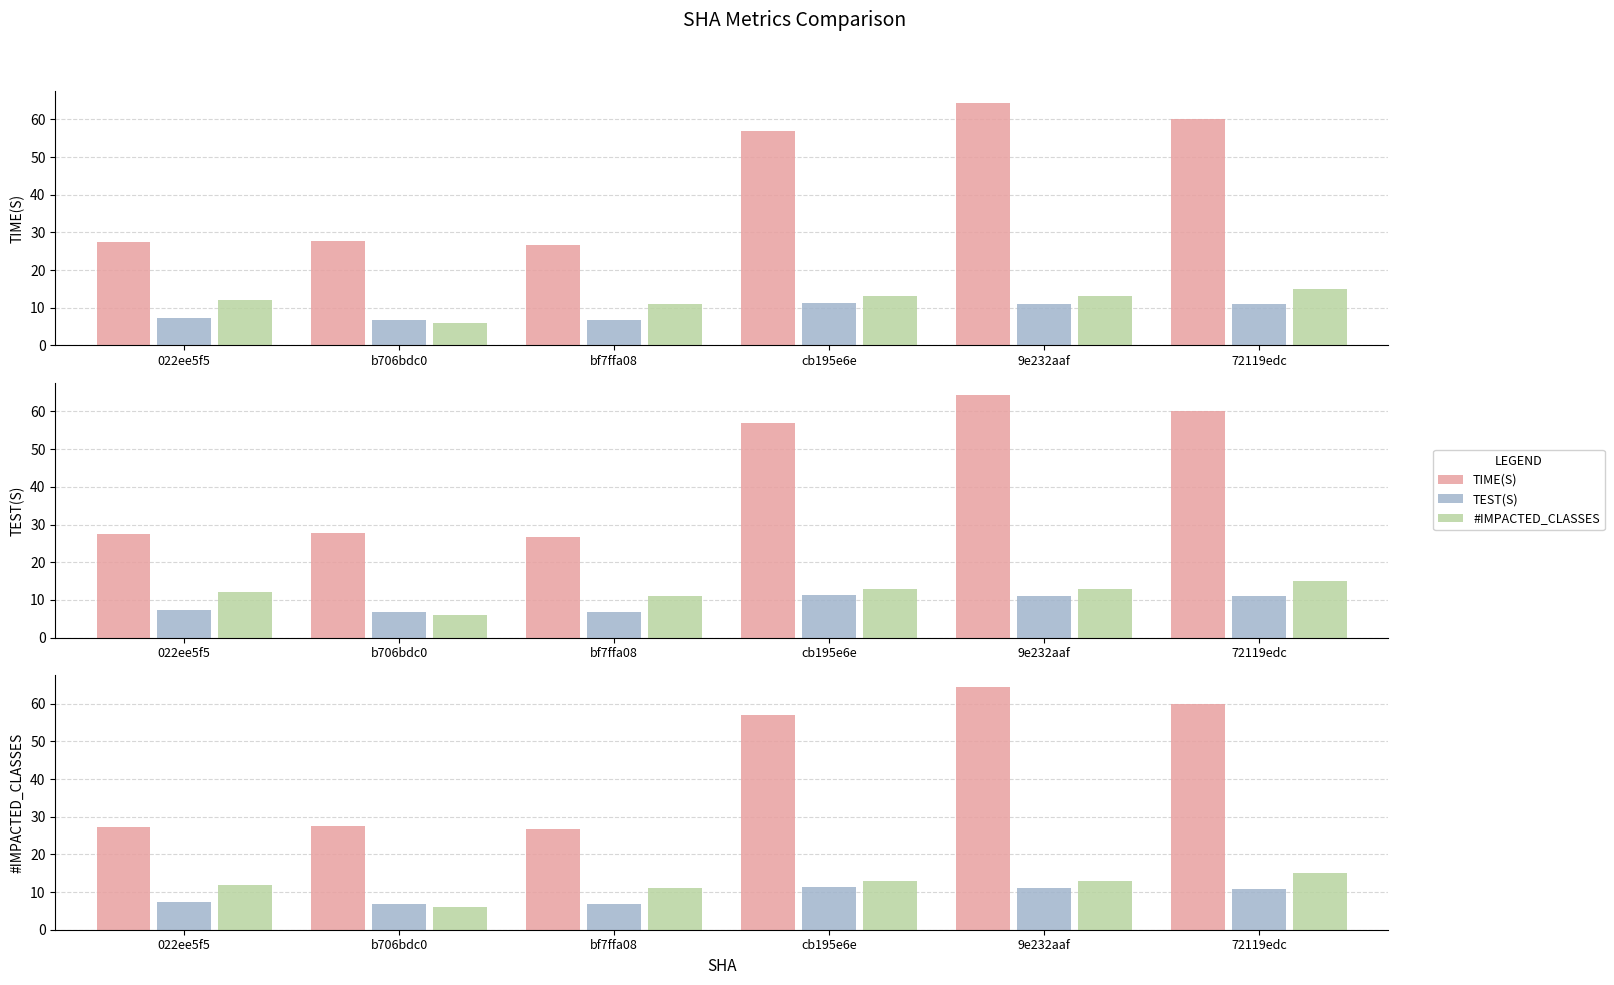

What is the difference between the maximum and minimum values in the TEST(S) series?

4.7